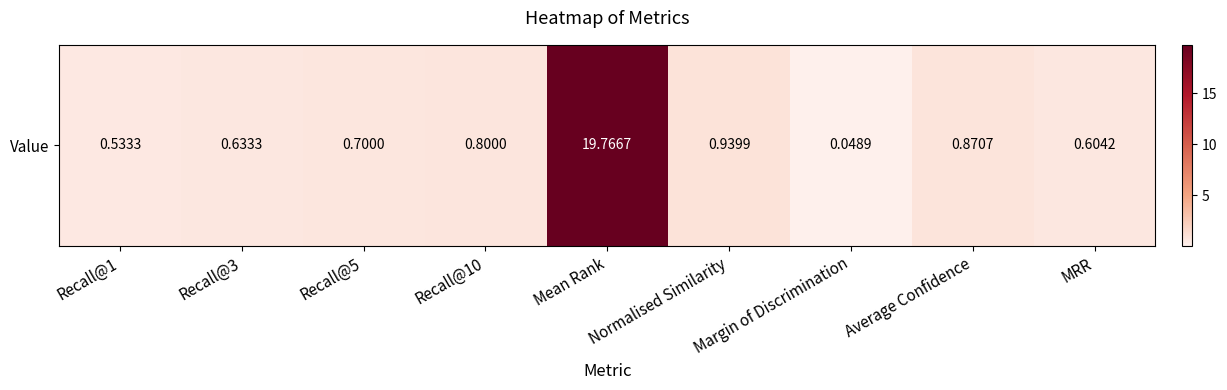

Reading left to right, extract all data points from this chart.

Recall@1=0.5	Recall@3=0.6	Recall@5=0.7	Recall@10=0.8	Mean Rank=19.8	Normalised Similarity=0.9	Margin of Discrimination=0.0	Average Confidence=0.9	MRR=0.6